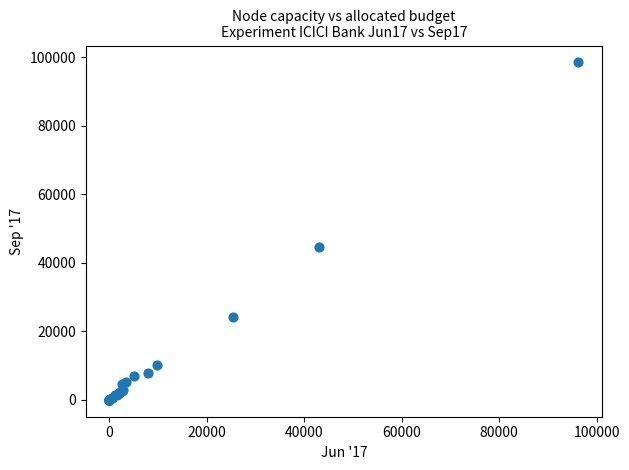

What Y value in the scatter plot is closest to 49228?

44488.5